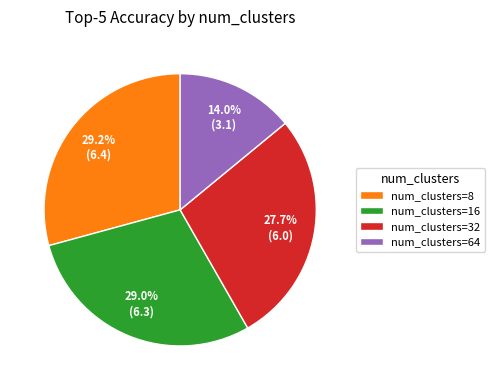

Is the sum of num_clusters=16 and num_clusters=64 greater than half?

No